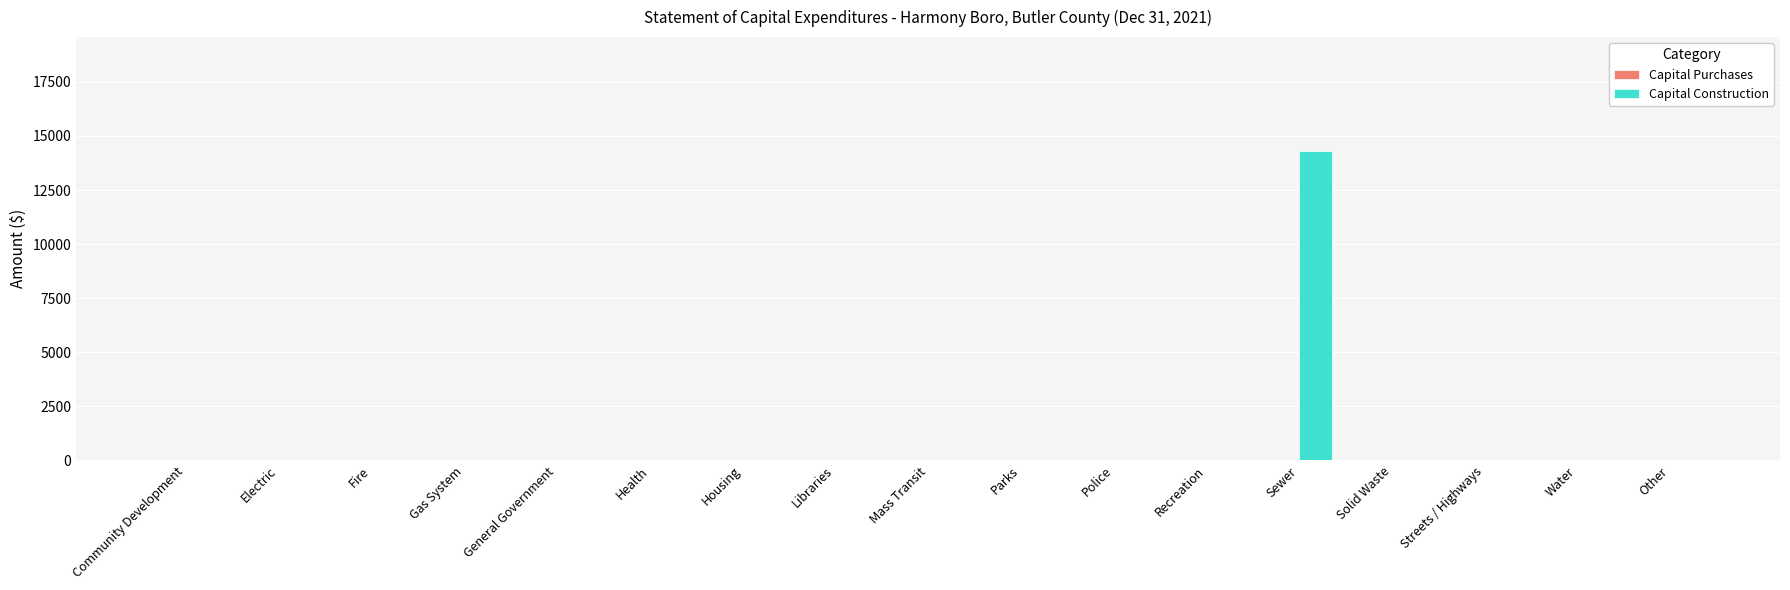

At which category does the chart reach its peak across all series?

Sewer